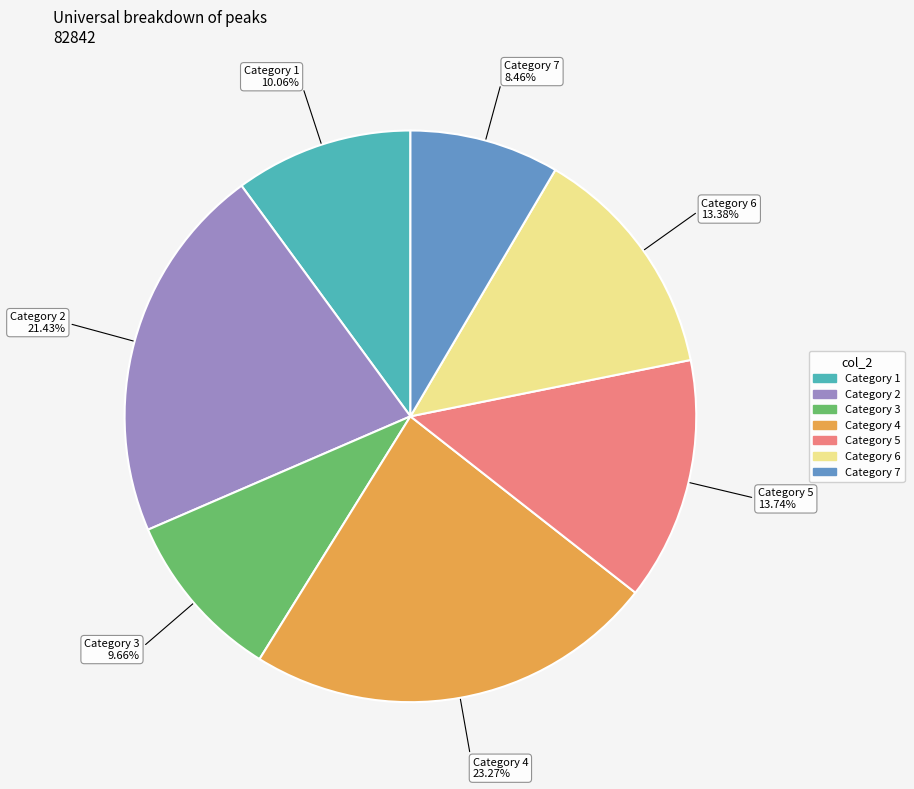

Does any single category account for the majority?

No